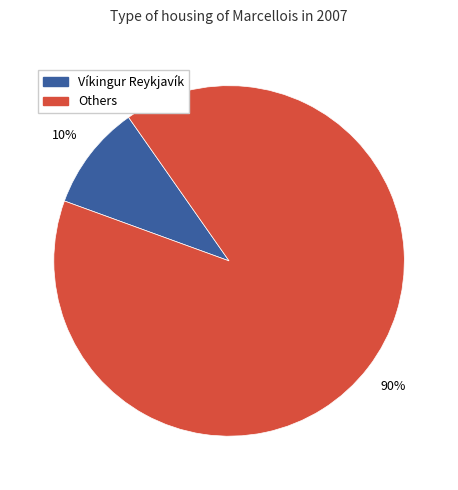

To the nearest percent, what is the average slice percentage?

50%